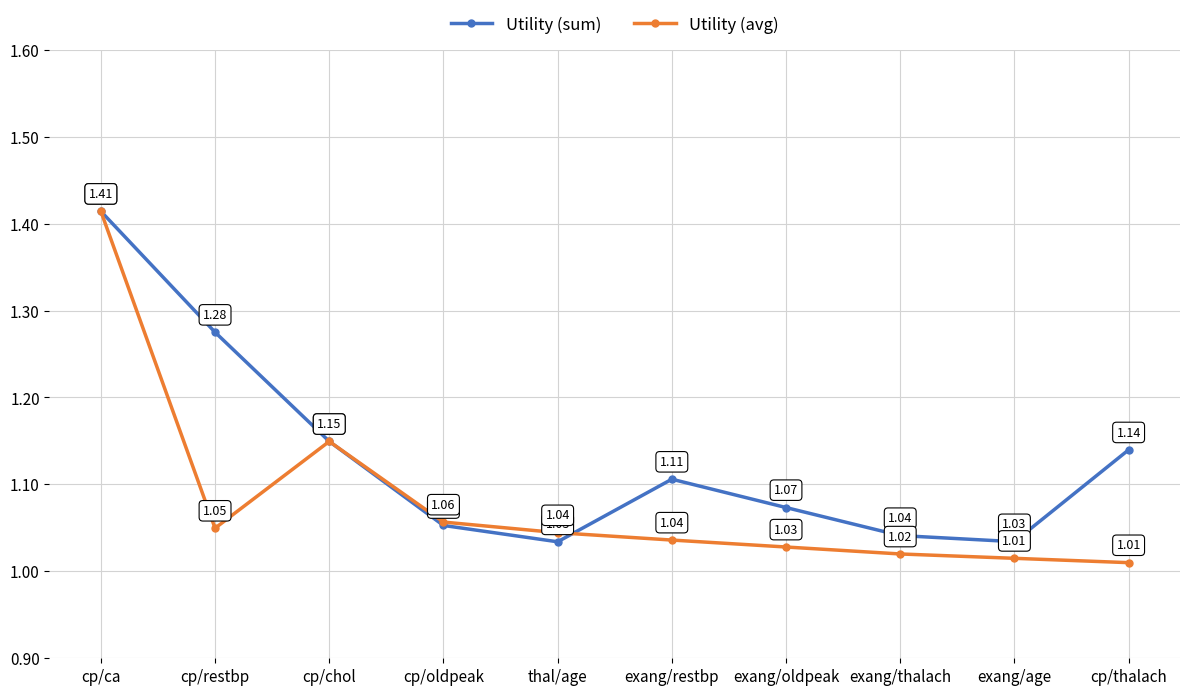

What is the label of the 5th point from the left?

thal/age